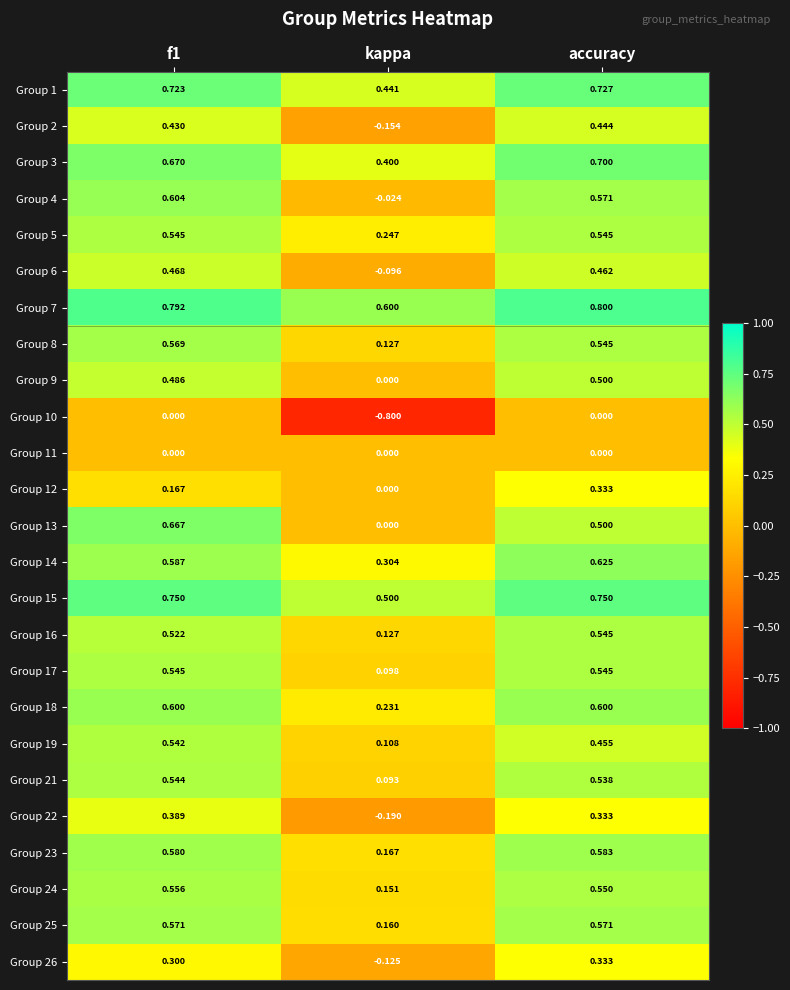

Which label corresponds to the largest value in the chart?

accuracy